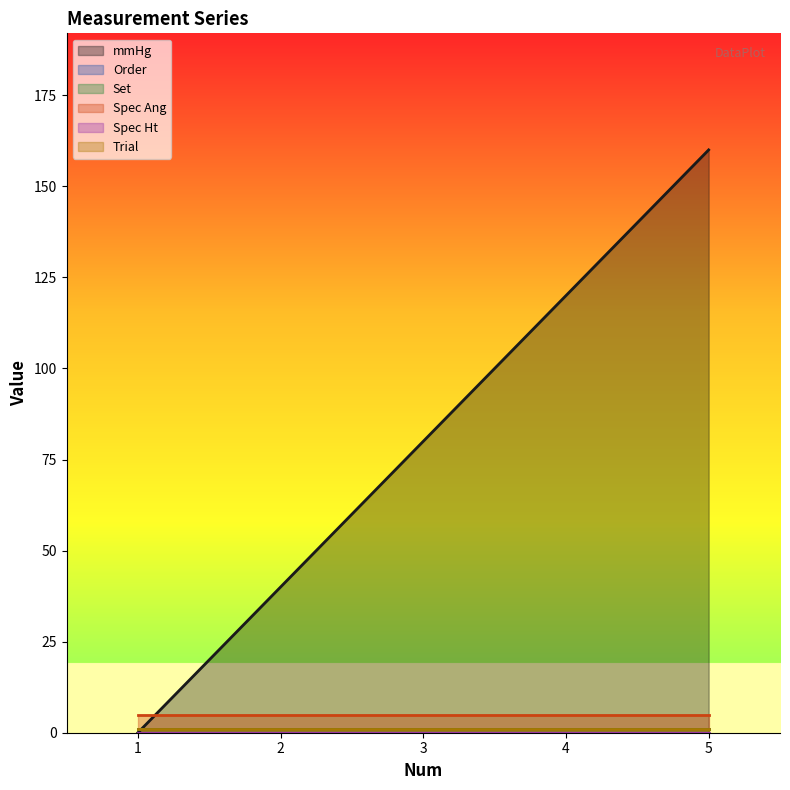

What is the approximate value of Order at 3?

1